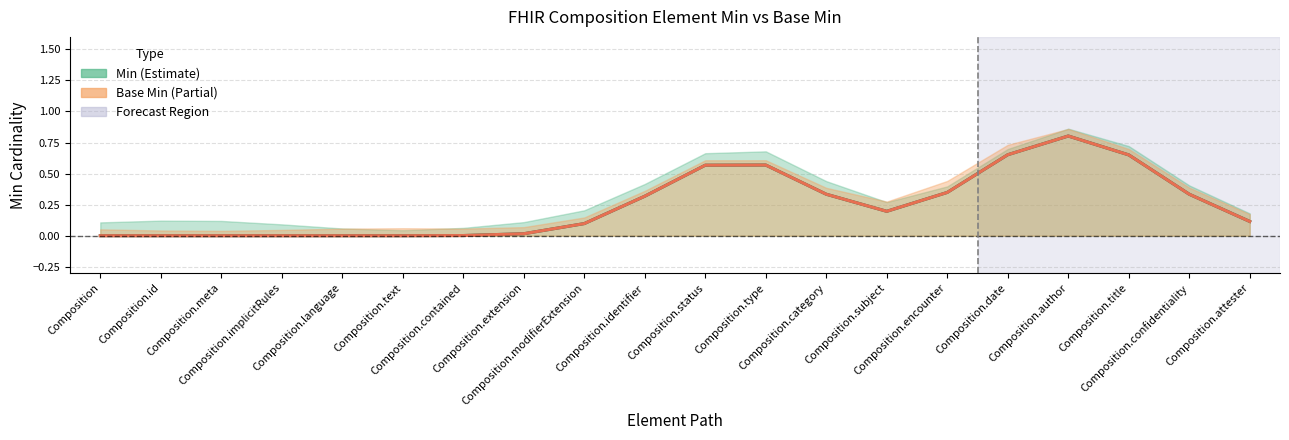

True or false: Base Min and Min intersect in this chart.

False